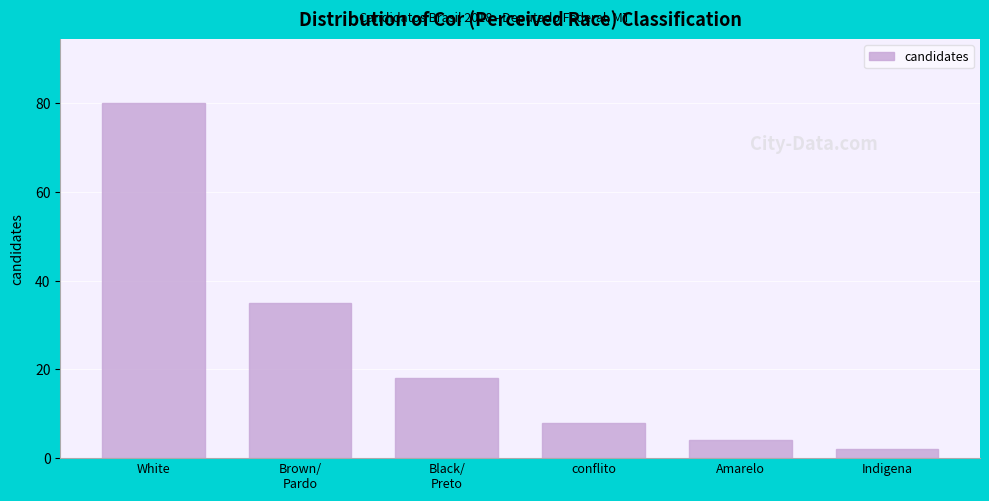

Reading right to left, extract all data points from this chart.

2	4	8	18	35	80